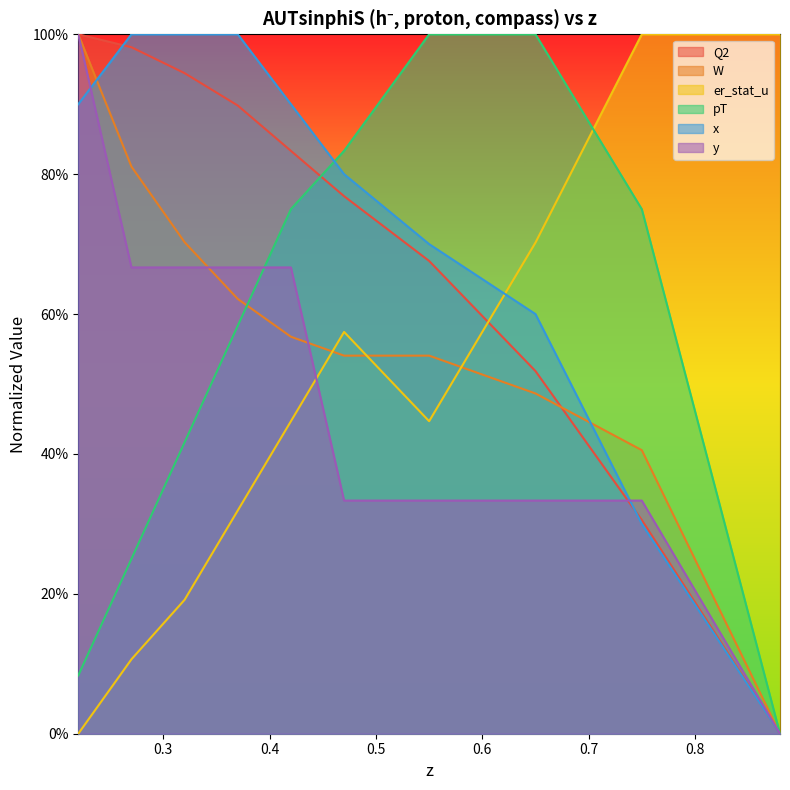

Is it true that er_stat_u equals 0.7 at 0.65?

True